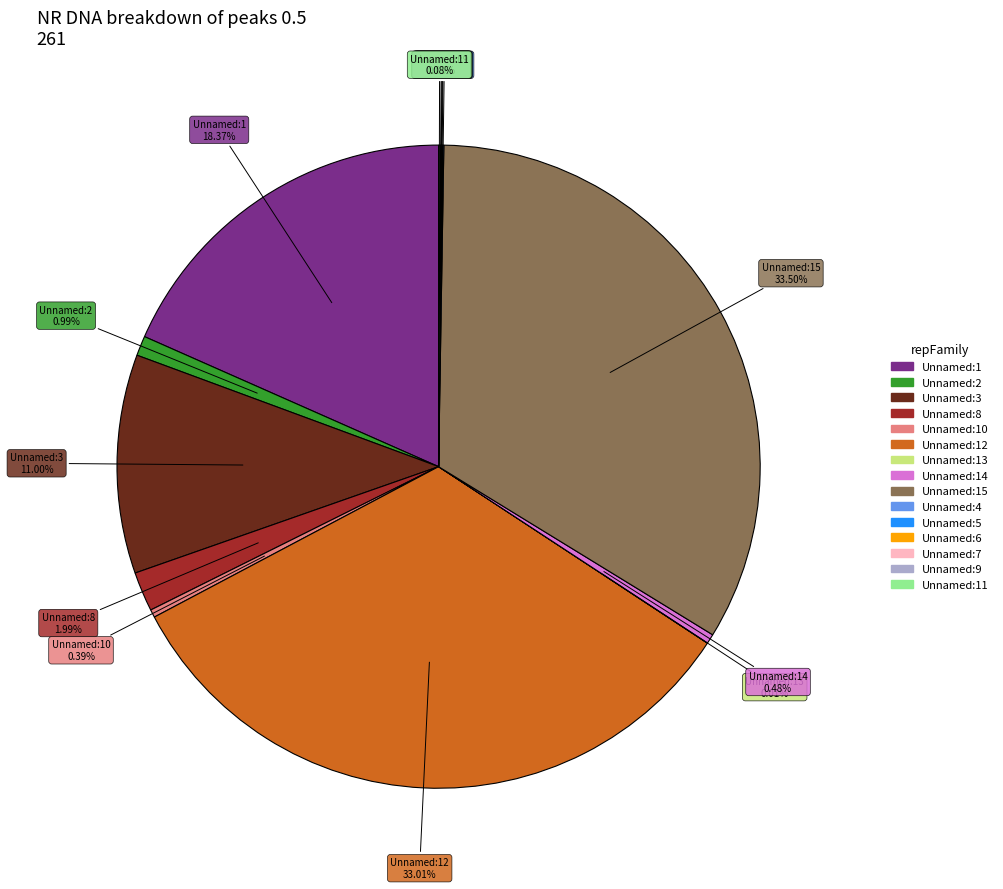

Is there a majority slice in this chart?

No